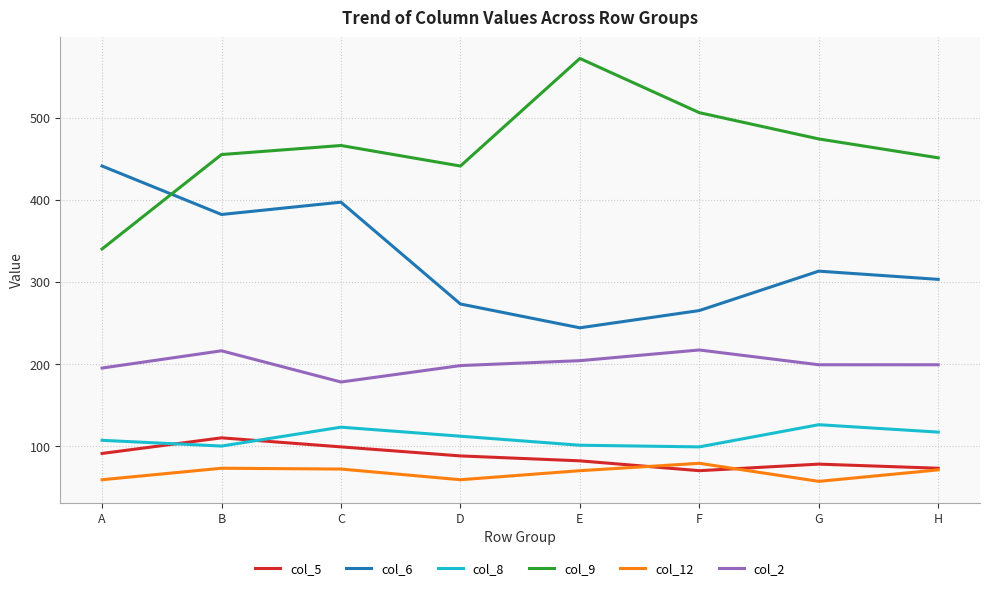

Which category has the highest value in the col_5 series?

B